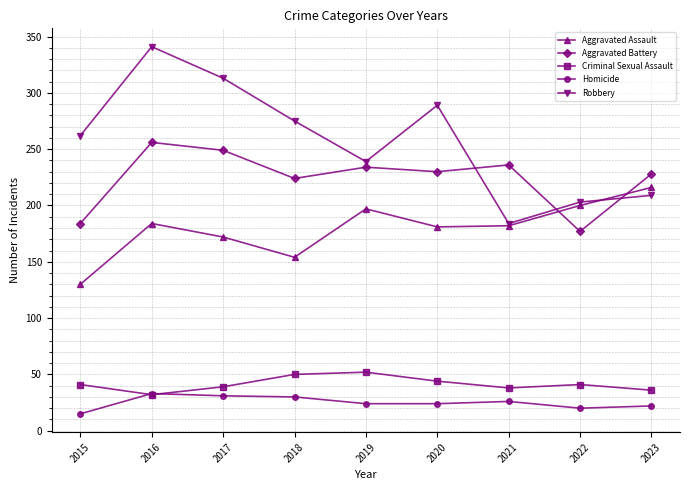

True or false: Aggravated Assault and Criminal Sexual Assault intersect in this chart.

False